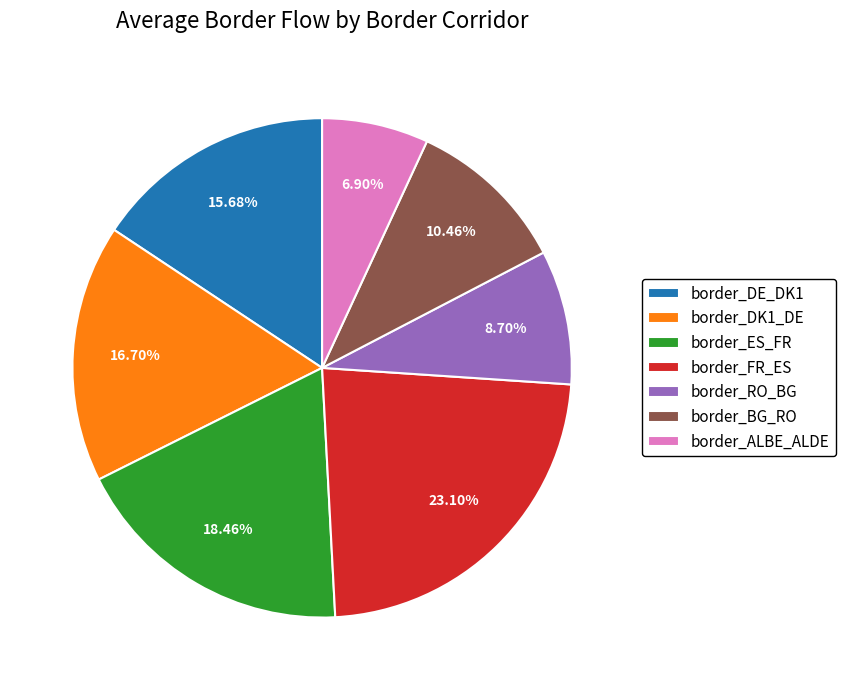

What is the largest slice in the pie chart?

border_FR_ES